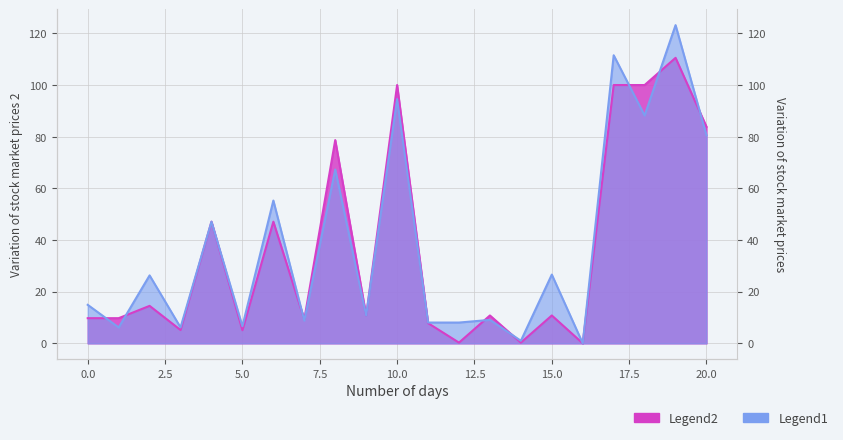

Where is the first local minimum for y1?

1